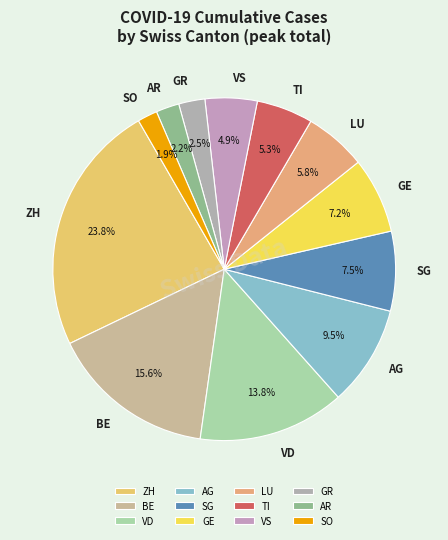

To the nearest percent, what is the difference between the largest and smallest slice percentages?

22%